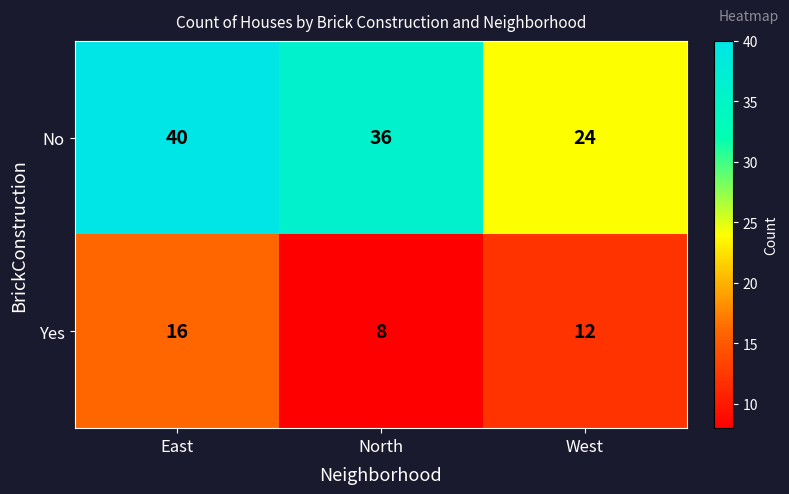

Which series has the largest range (max minus min)?

No